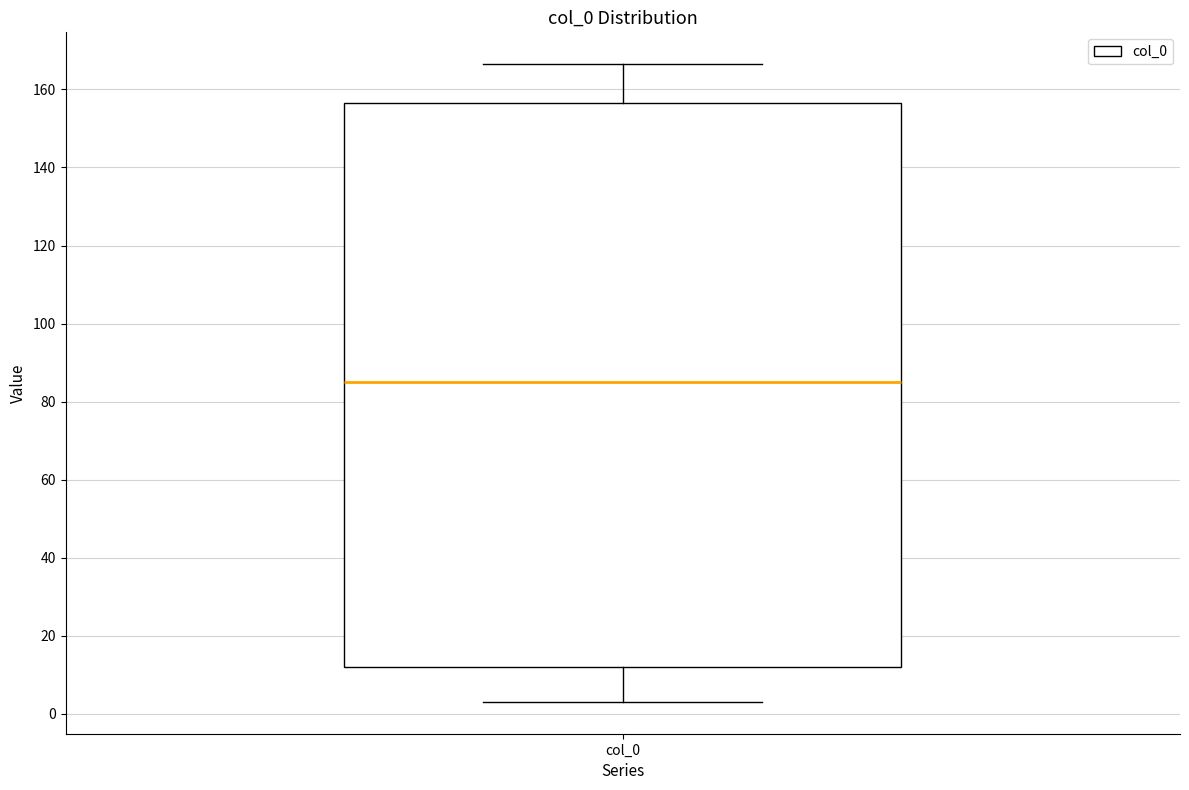

Transcribe this box plot: give where the median line is, the range the box spans, and where the two whiskers end, as read against the y-axis. The values are not printed on the chart, so give them approximately, as read against the axis.

median 86, box 12 to 156, whiskers 4 to 166